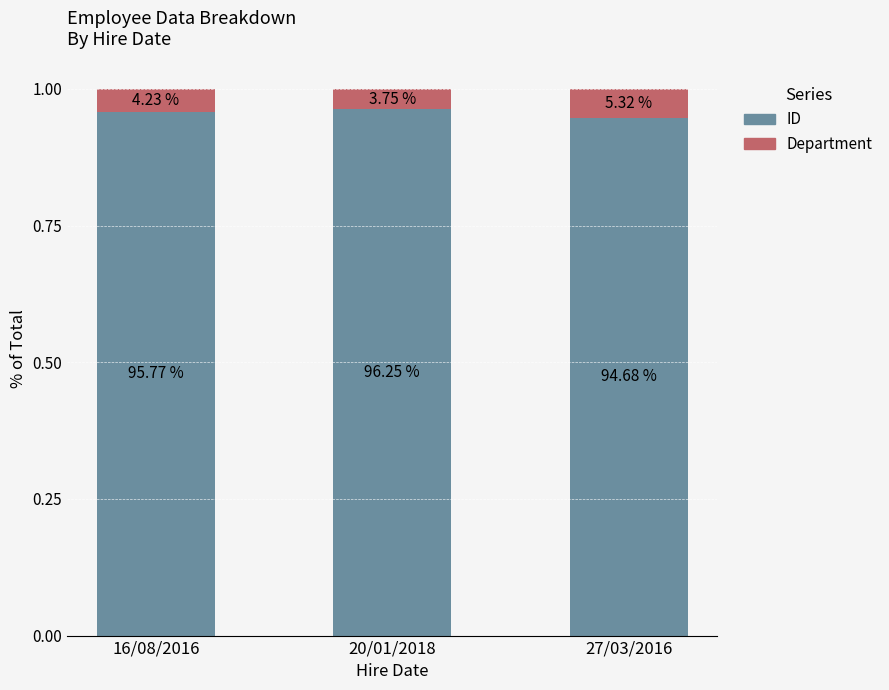

What are all the series names shown in the legend?

ID, Department